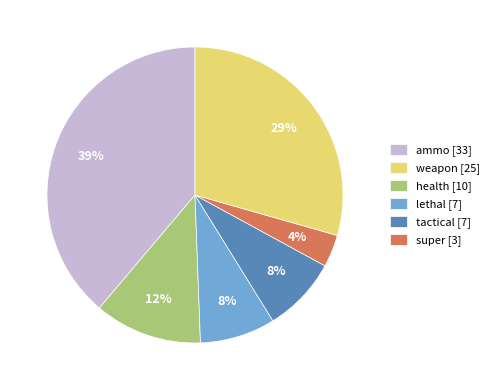

Combined, do lethal [7] and ammo [33] account for over 50%?

No